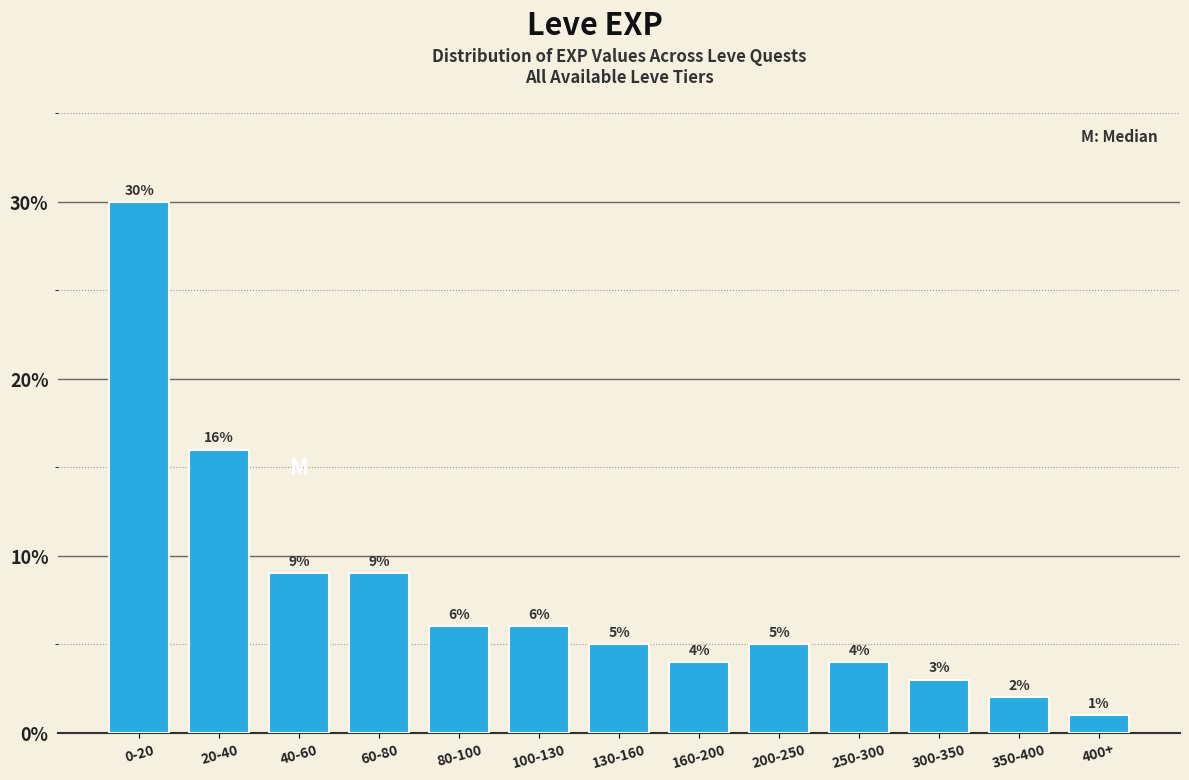

Reading right to left, what are all the values shown in this chart?

1	2	3	4	5	4	5	6	6	9	9	16	30